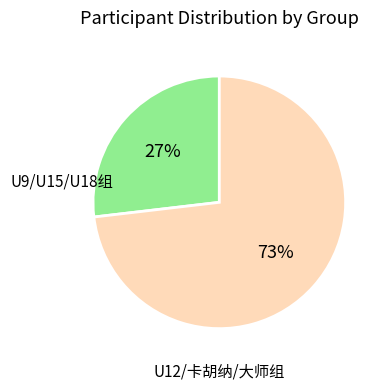

Is there a majority slice in this chart?

Yes